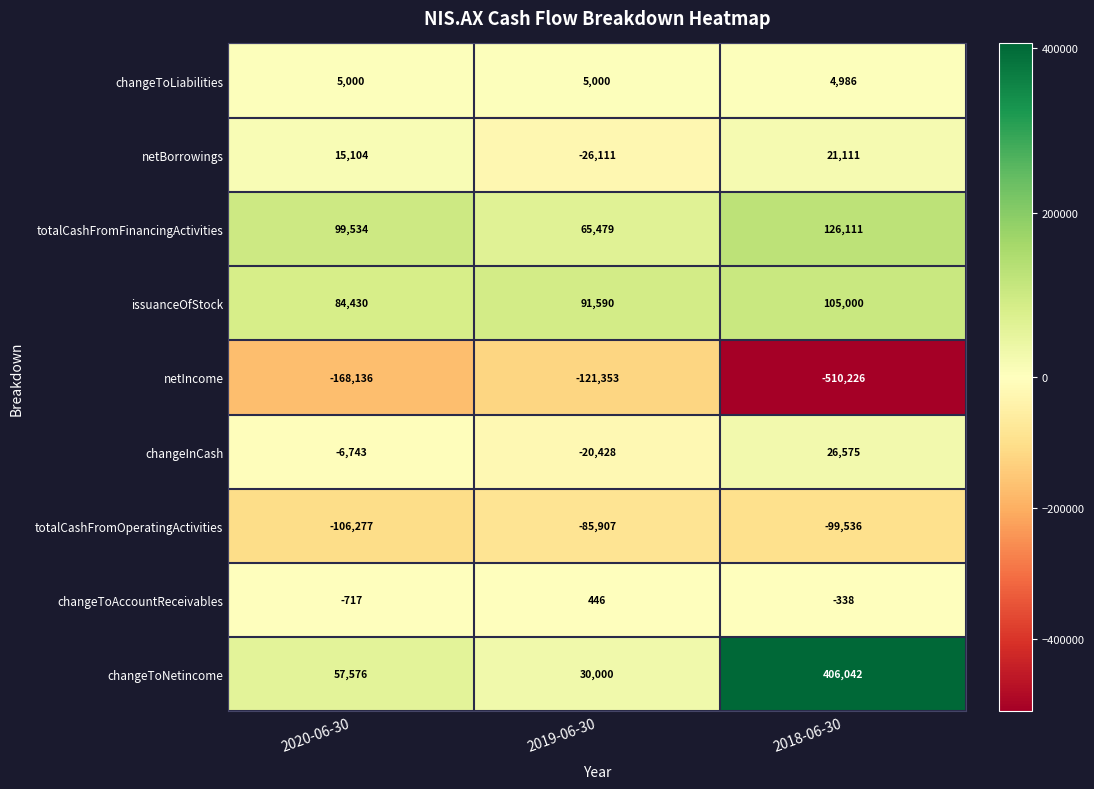

What is the difference between the highest and lowest values at 2020-06-30?

267670